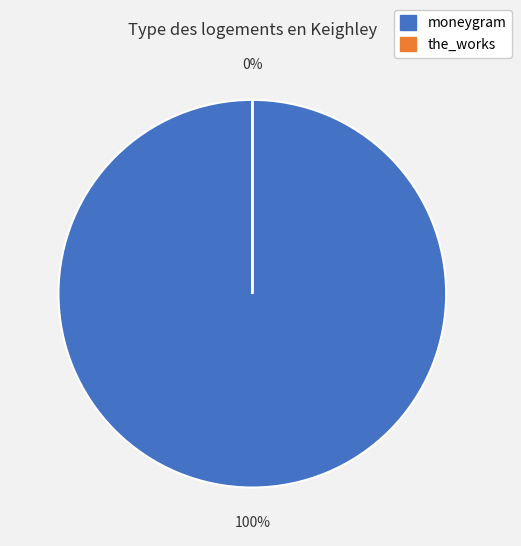

Count the number of slices in the pie.

2